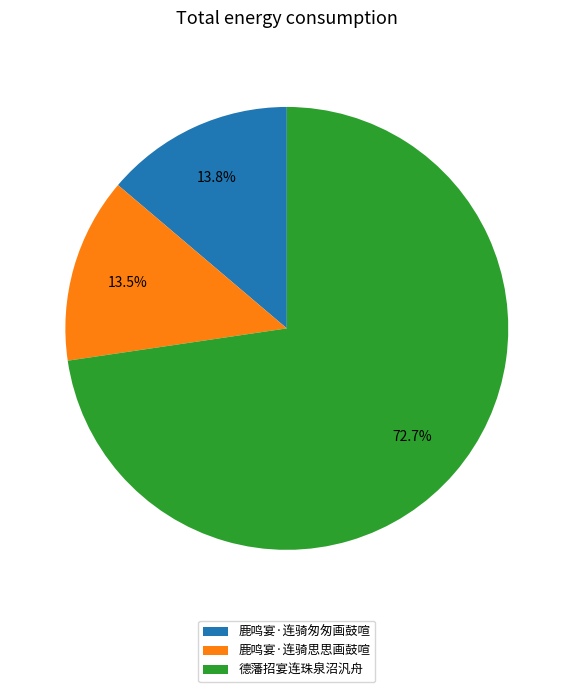

Count the number of slices in the pie.

3